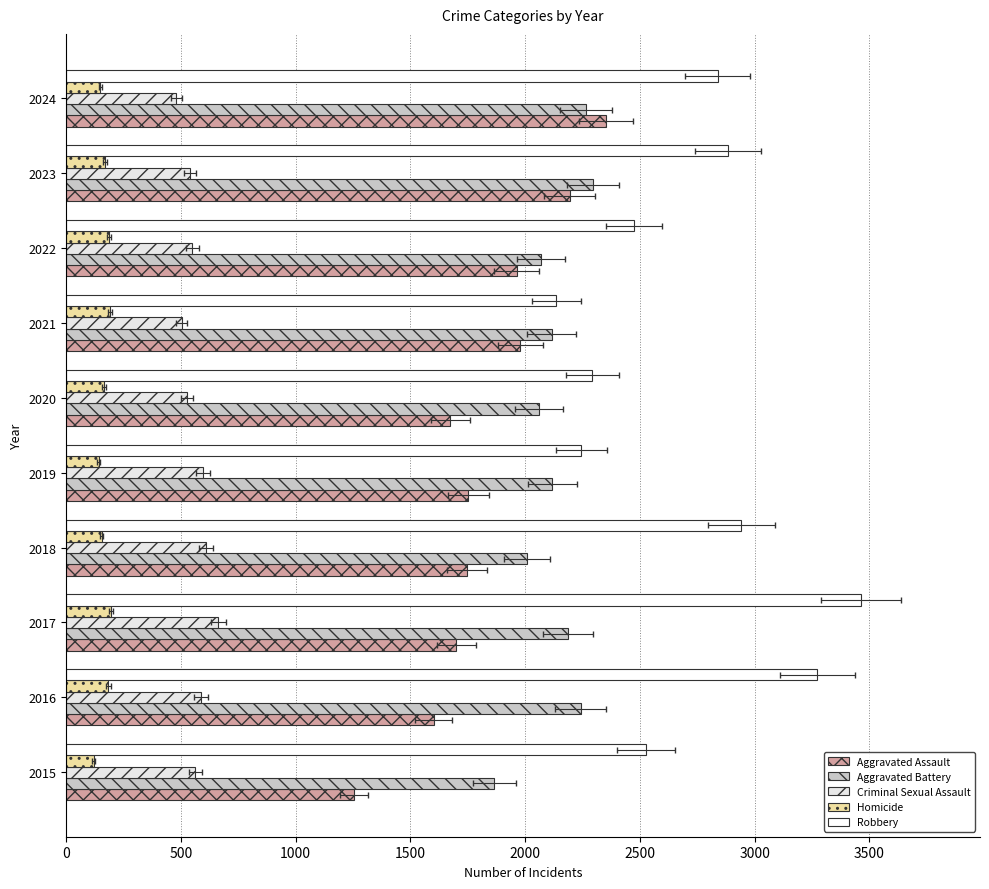

Which series has the widest spread of values?

Robbery